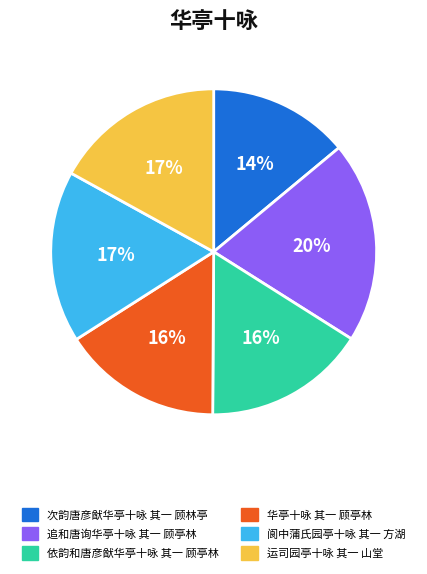

The 次韵唐彦猷华亭十咏 其一 顾林亭 slice represents 3% of the pie. True or false?

False